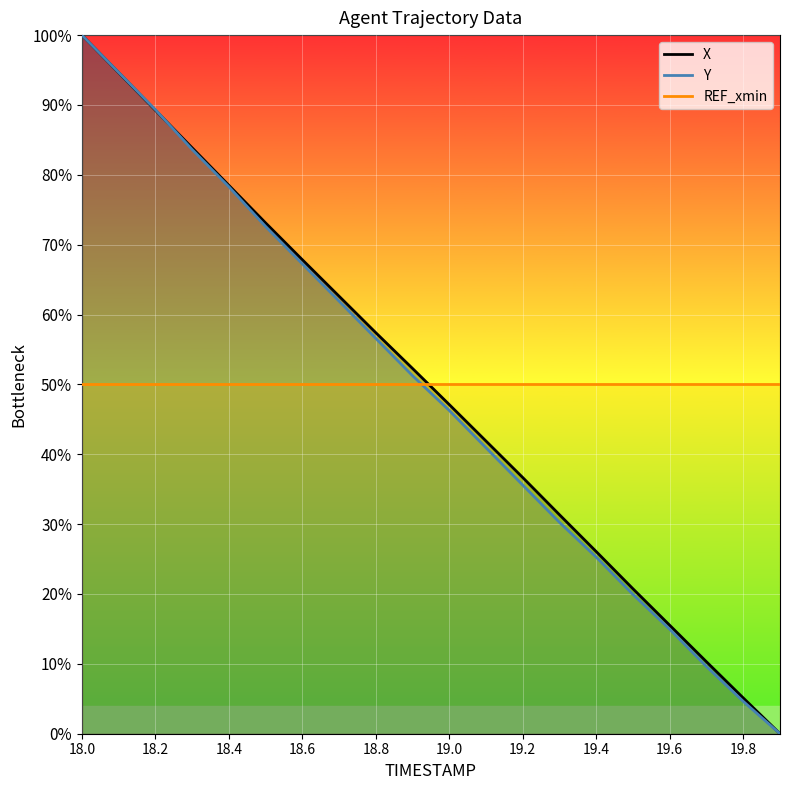

Reading left to right, what are all the values shown in this chart?

X: 100.0	94.6	89.2	83.9	78.5	73.1	67.8	62.6	57.4	52.3	47.1	41.9	36.7	31.3	26.1	20.7	15.5	10.3	5.1	0.0
Y: 100.0	94.7	89.3	83.6	78.3	72.6	67.3	61.9	56.6	51.2	46.3	40.9	35.6	30.2	25.3	19.9	14.9	9.6	4.6	0.0
REF_xmin: 50.0	50.0	50.0	50.0	50.0	50.0	50.0	50.0	50.0	50.0	50.0	50.0	50.0	50.0	50.0	50.0	50.0	50.0	50.0	50.0